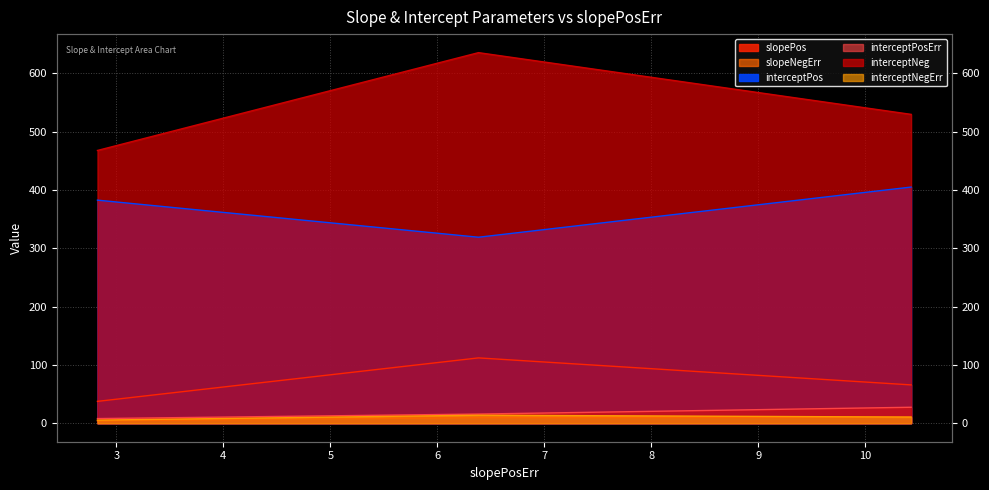

At which category does the chart reach its minimum across all series?

2.823807409705946